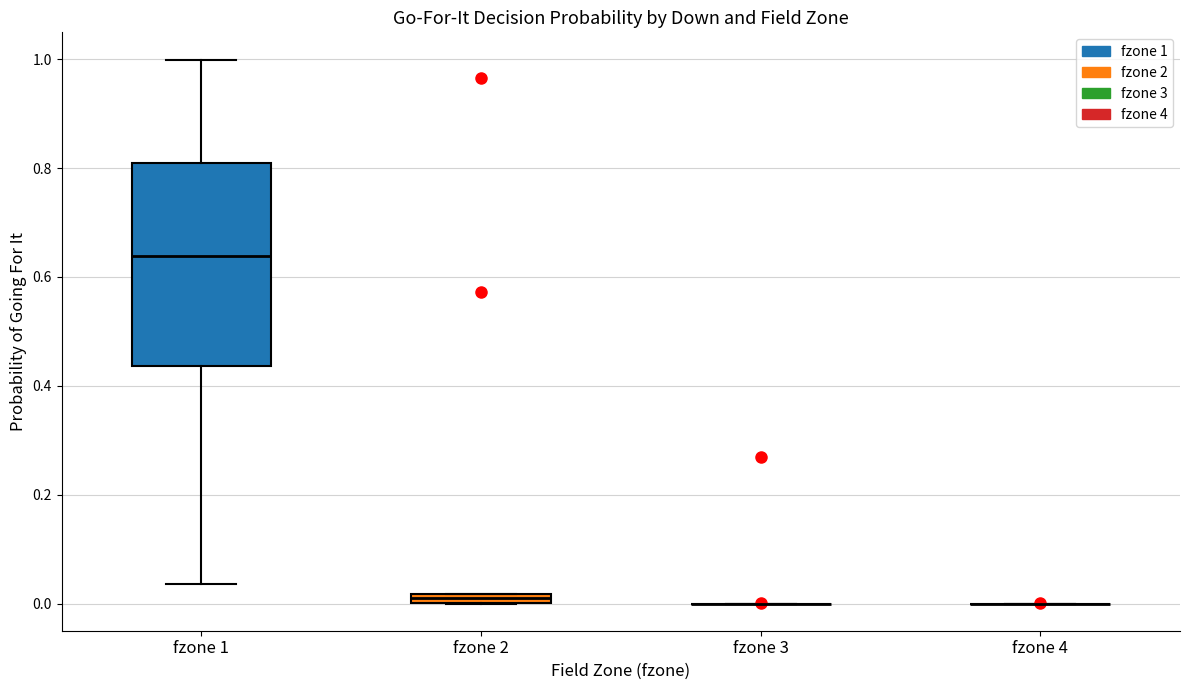

Comparing the boxes themselves (not the whiskers), which one is the tallest?

fzone 1